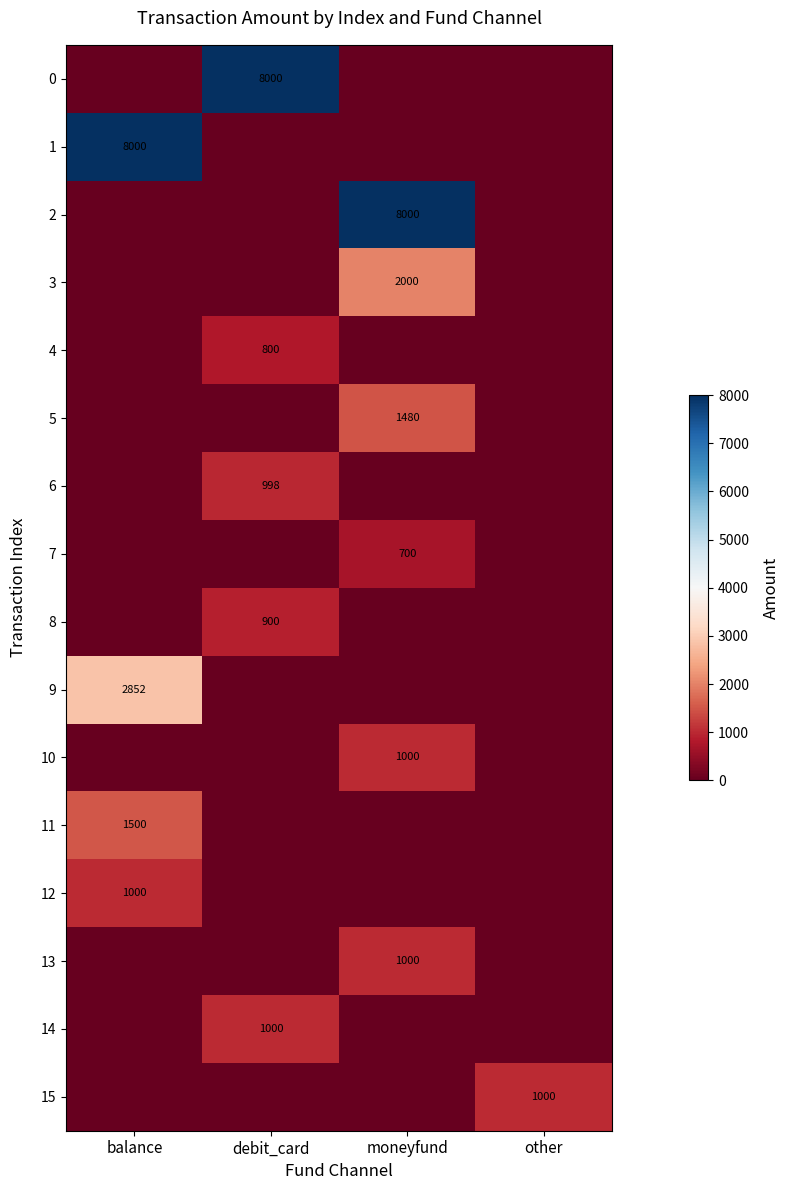

Is it true that 8 equals 900 at debit_card?

True